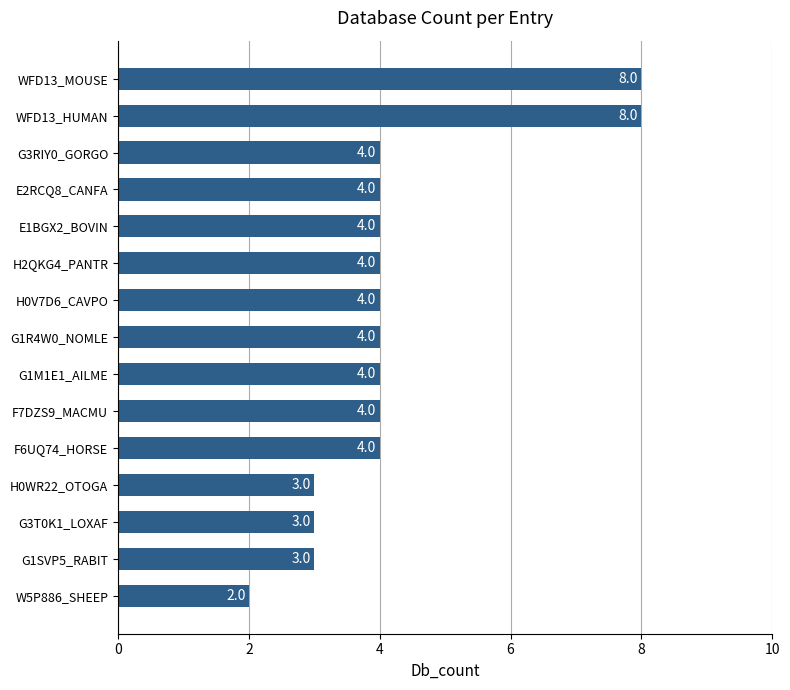

What is the label of the 11th bar from the bottom?

E1BGX2_BOVIN